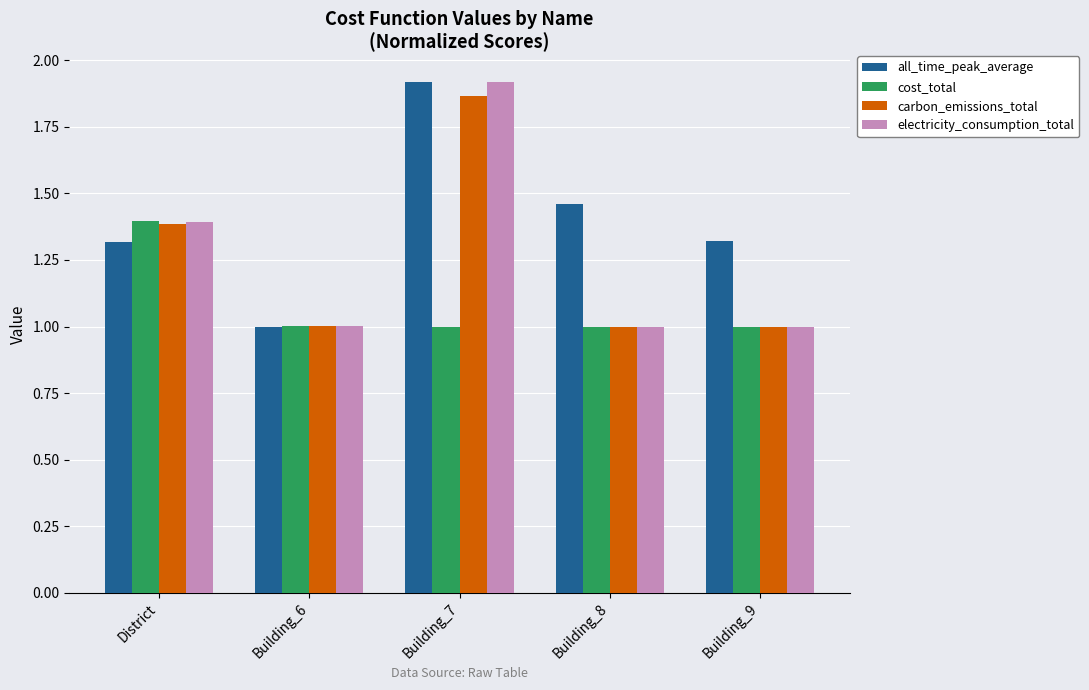

What is the sum of the electricity_consumption_total values at District and Building_7?

3.3